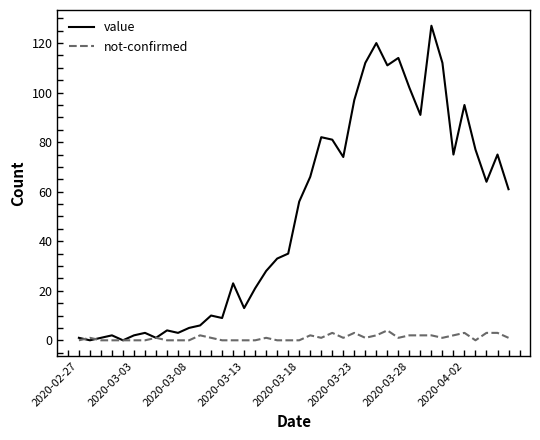

What is the highest value of the not-confirmed series?

4